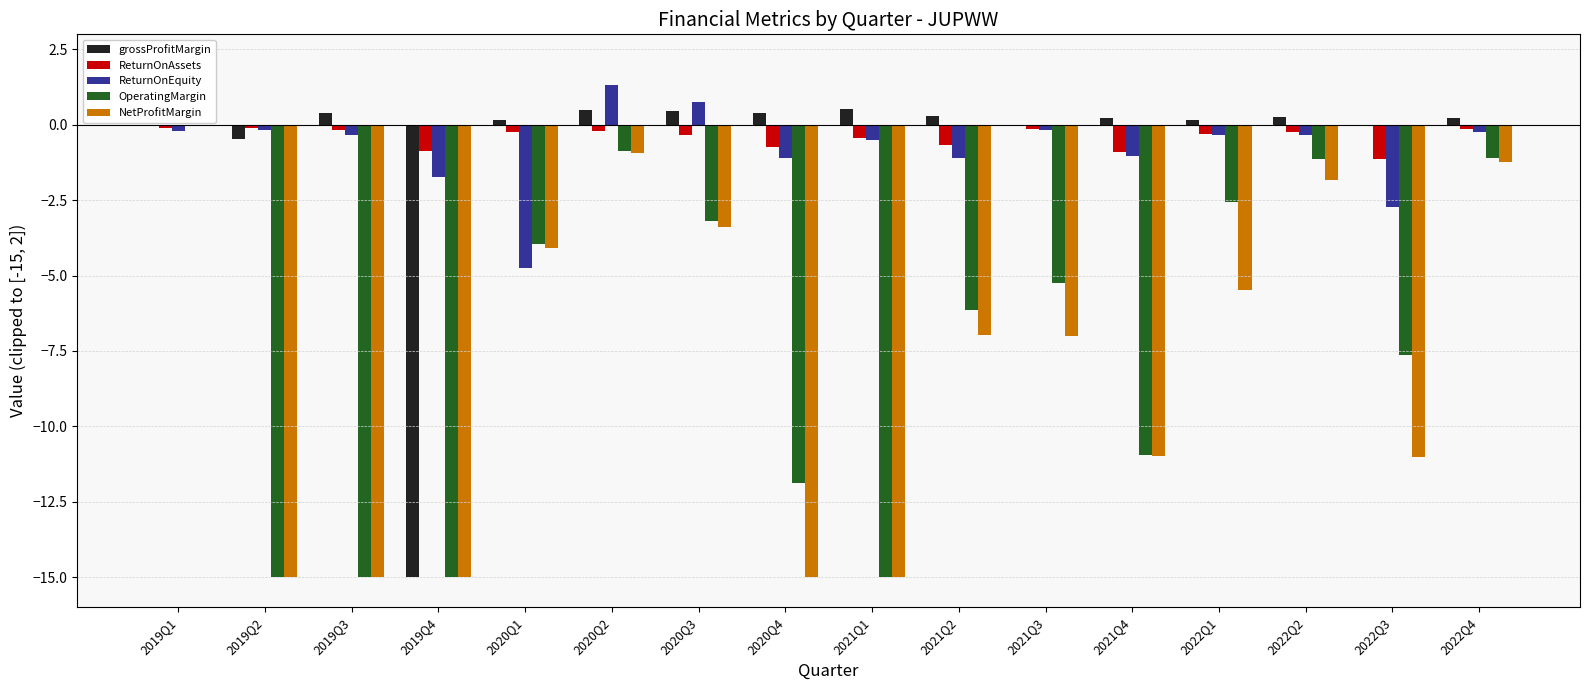

Which series has the largest total across all categories?

ReturnOnAssets